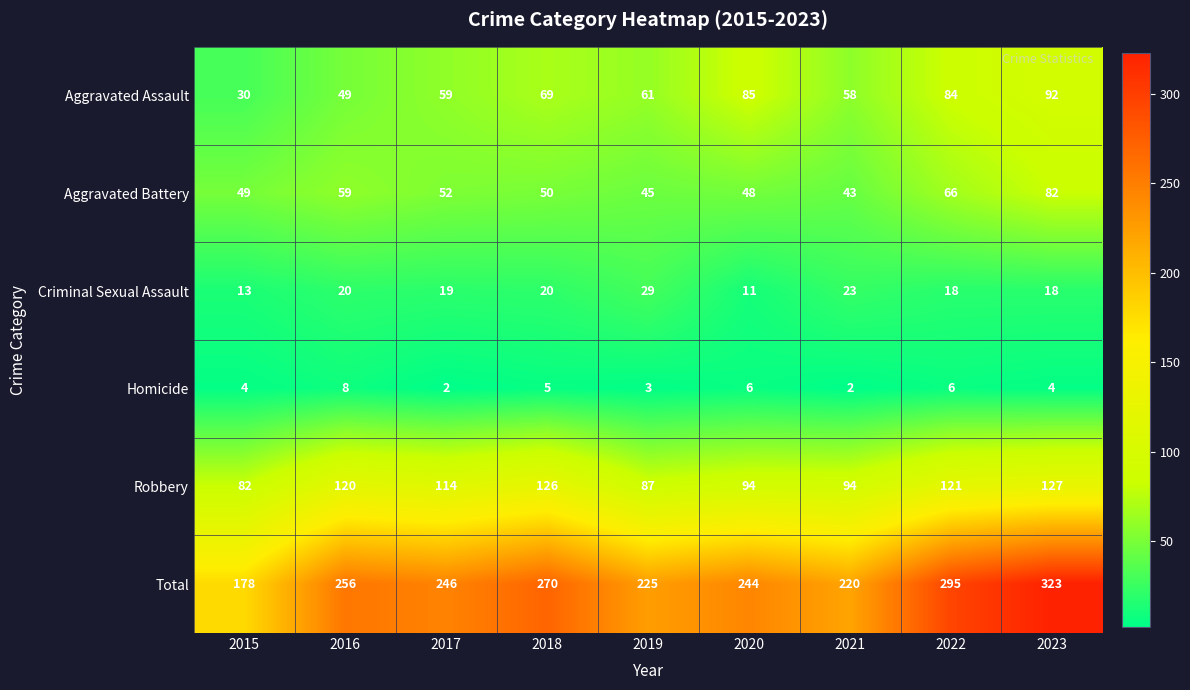

What is the sum of all Total values?

2257